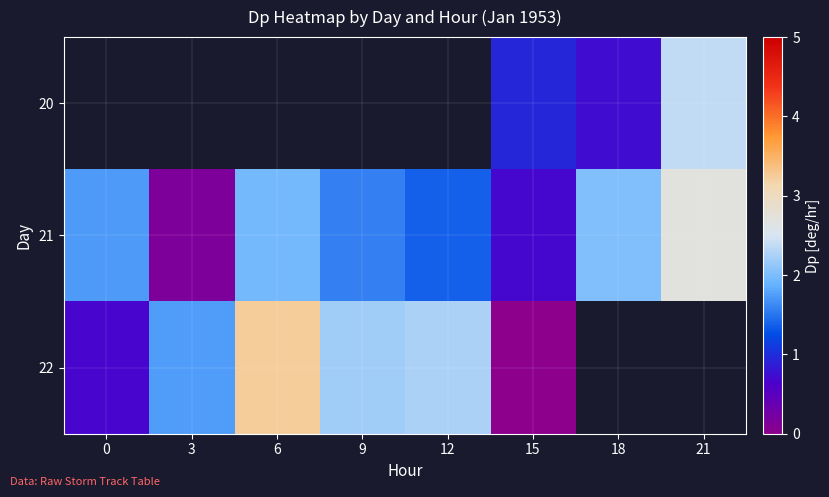

Between 3 and 18, which is larger?

18